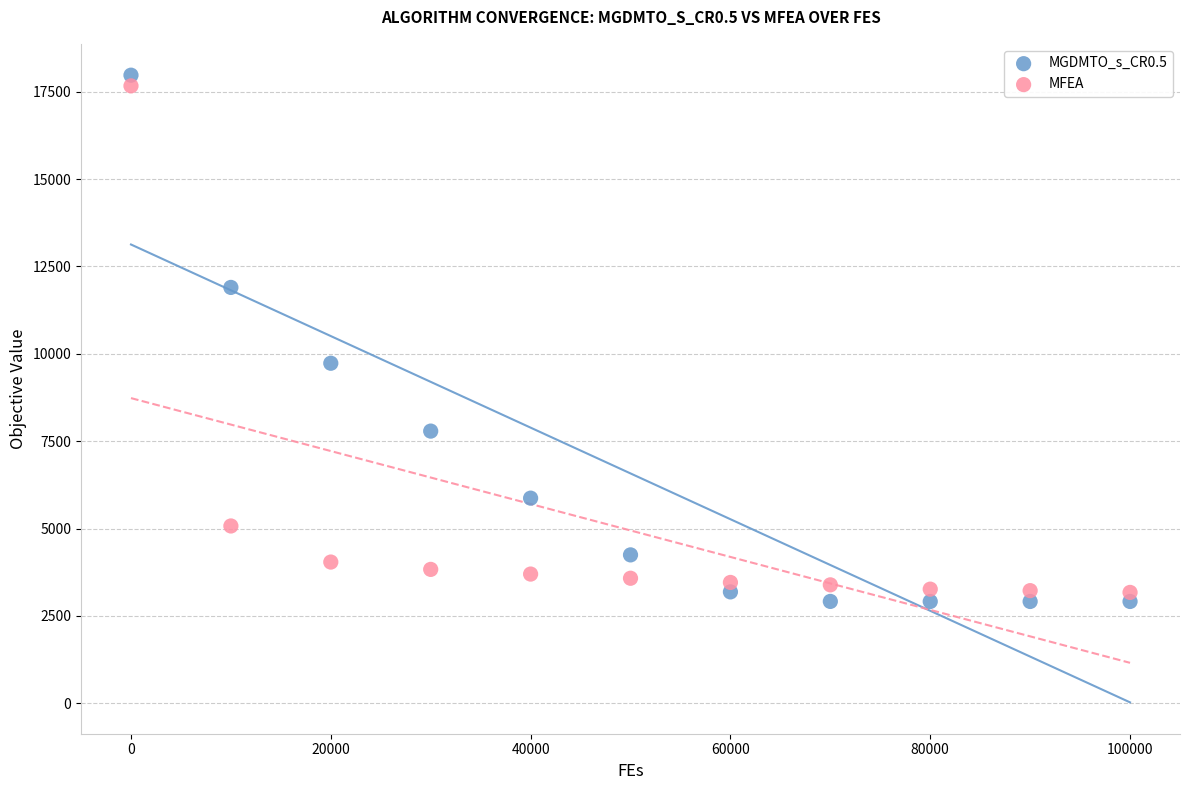

Which series has the widest spread of Y values?

MGDMTO_s_CR0.5